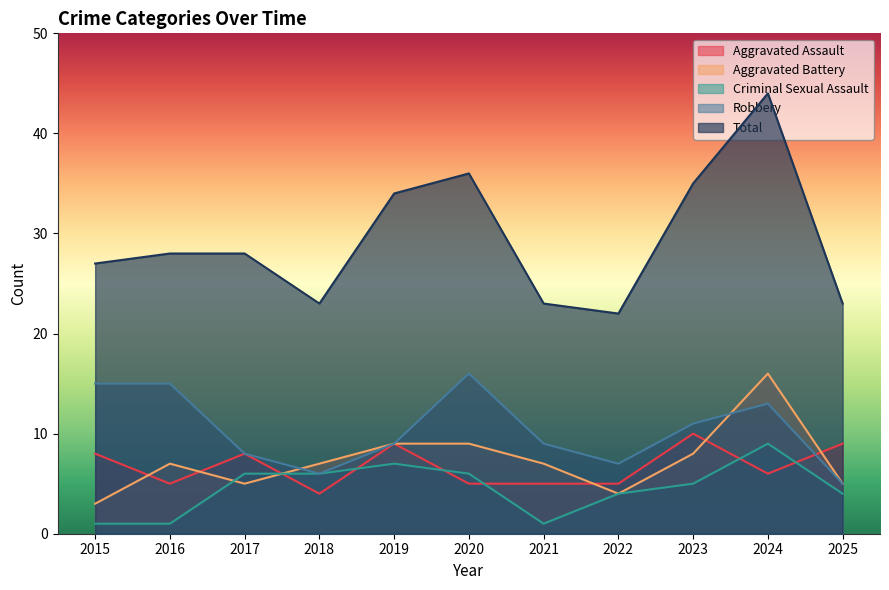

Reading left to right, transcribe all the data shown in this chart.

Aggravated Assault: 8	5	8	4	9	5	5	5	10	6	9
Aggravated Battery: 3	7	5	7	9	9	7	4	8	16	5
Criminal Sexual Assault: 1	1	6	6	7	6	1	4	5	9	4
Robbery: 15	15	8	6	9	16	9	7	11	13	5
Total: 27	28	28	23	34	36	23	22	35	44	23